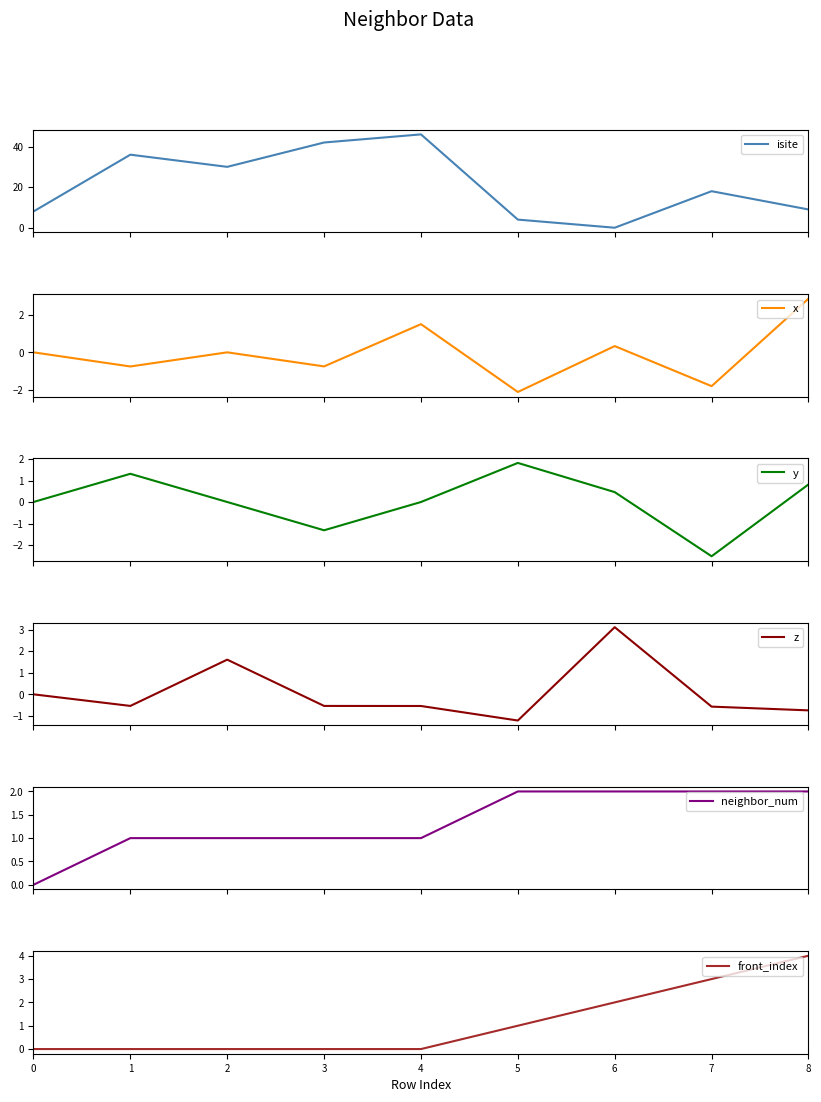

Which series has the widest spread of values?

isite